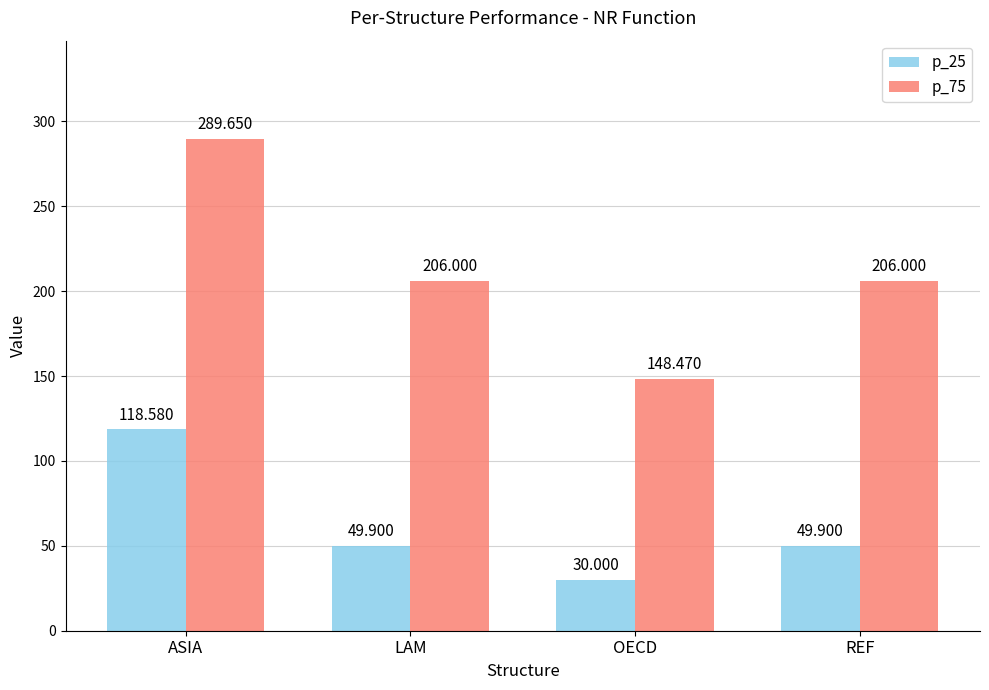

Is the value of p_25 at OECD greater than the value of p_75 at LAM?

No